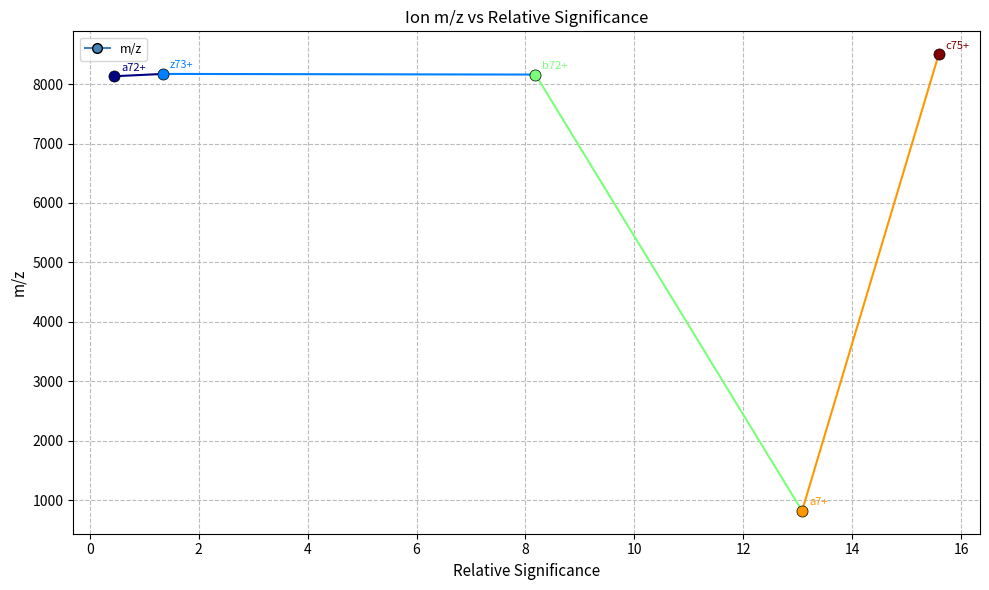

How many distinct data groups are displayed?

1